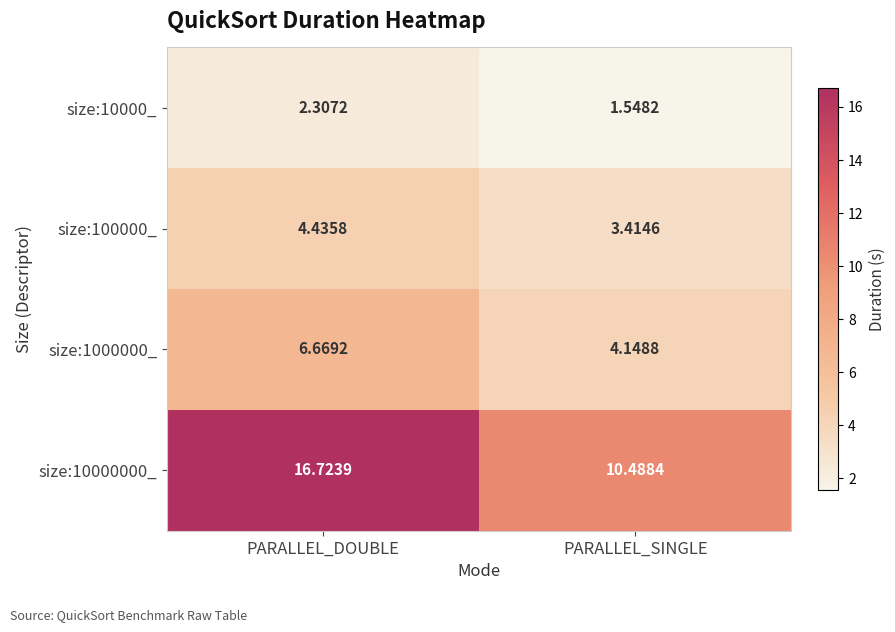

At which label does size:10000000_ reach its minimum?

PARALLEL_SINGLE